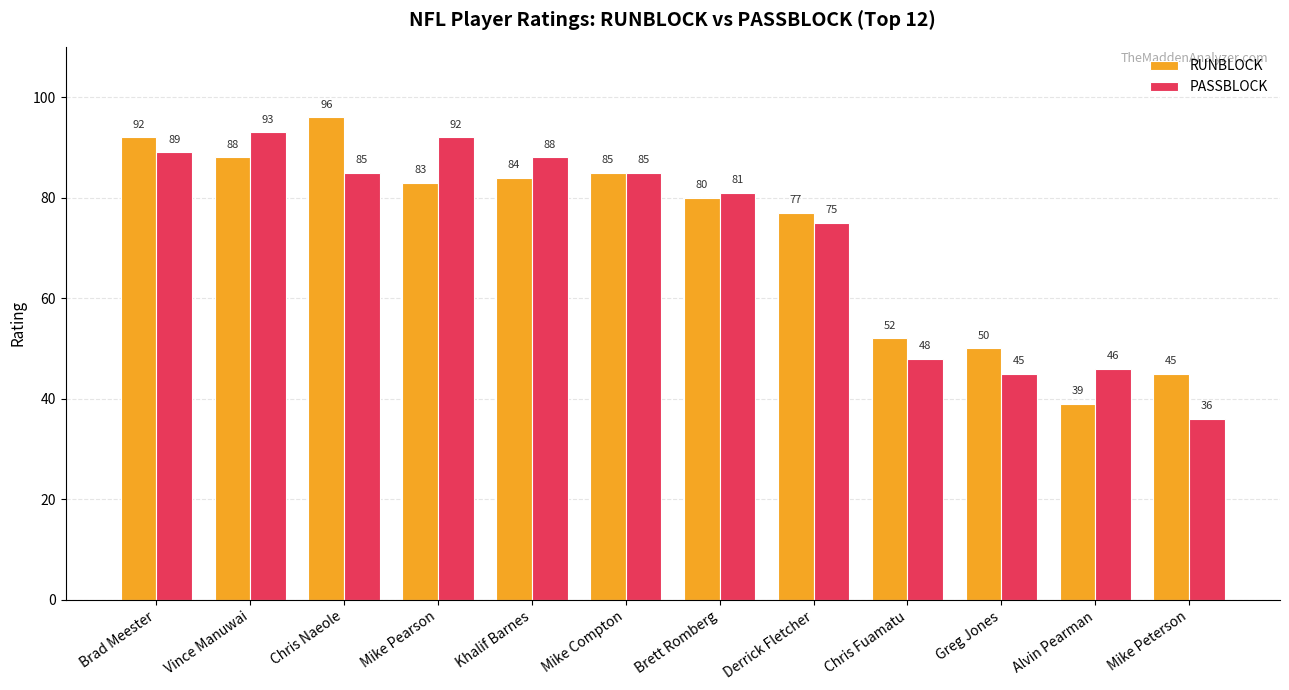

What position from the right is Brett Romberg?

6